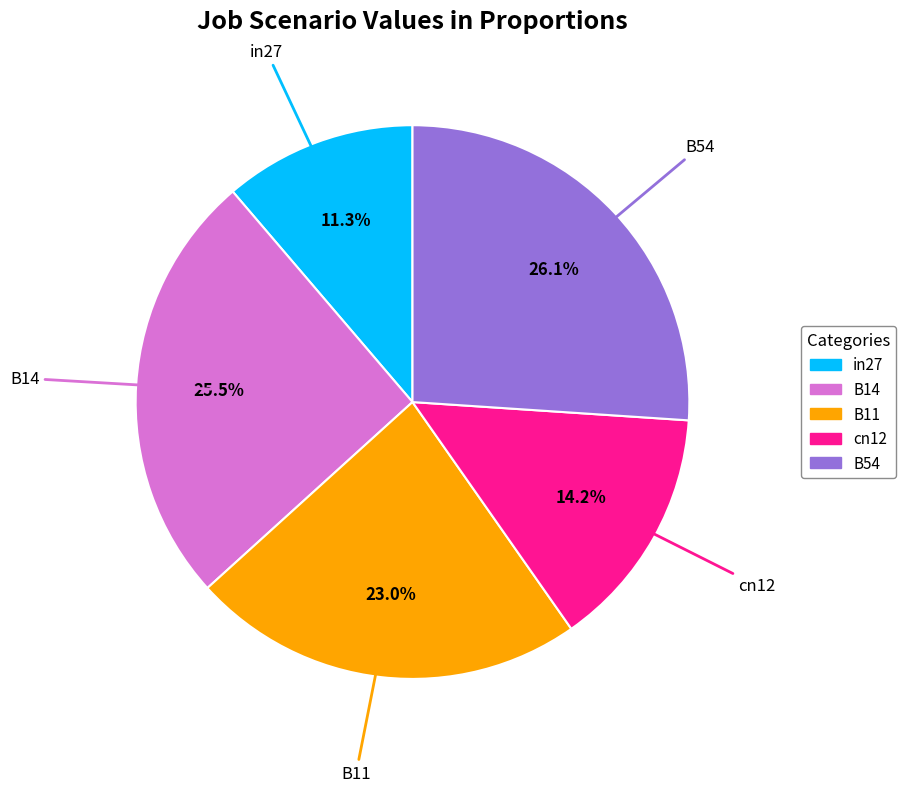

Does B14 represent more than half of the total?

No